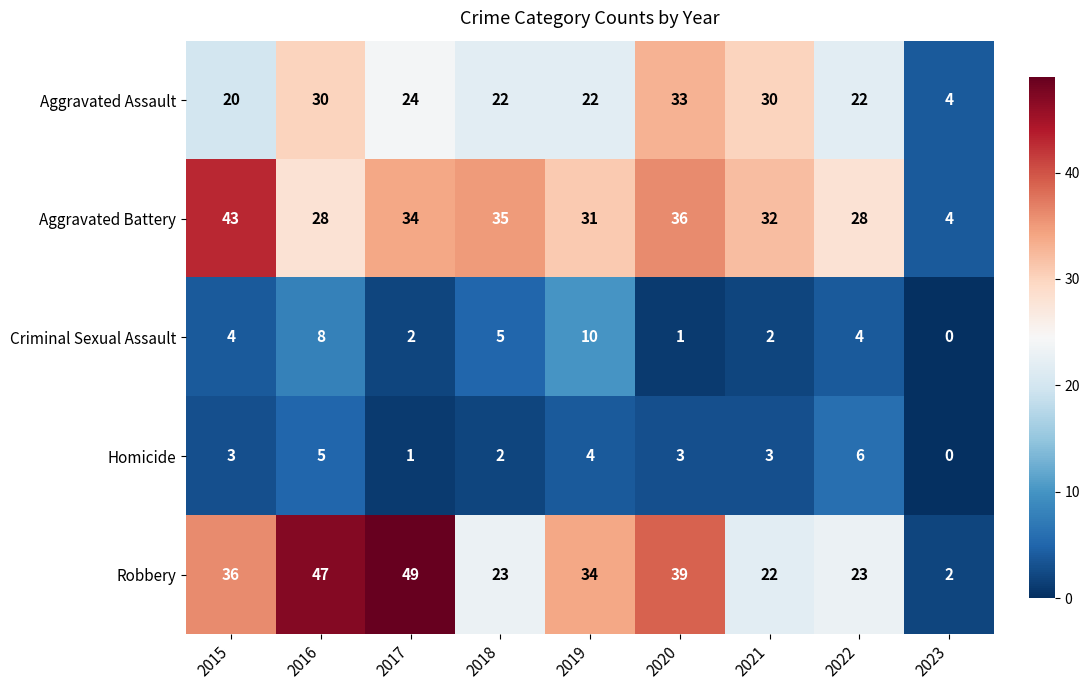

What is the sum of the Aggravated Battery values at 2015 and 2017?

77